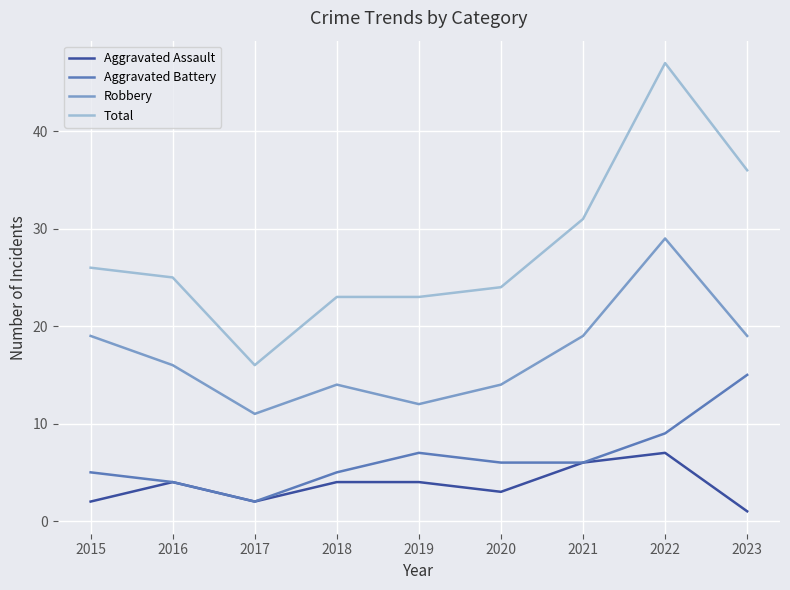

True or false: Robbery has a value of 4 at 2019.

False